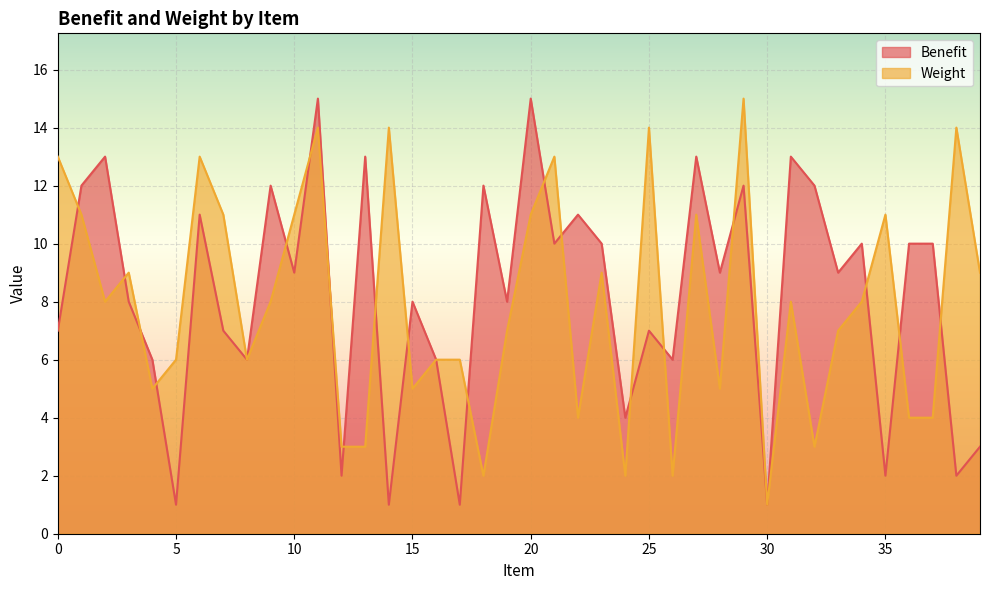

What are all the series names shown in the legend?

Benefit, Weight